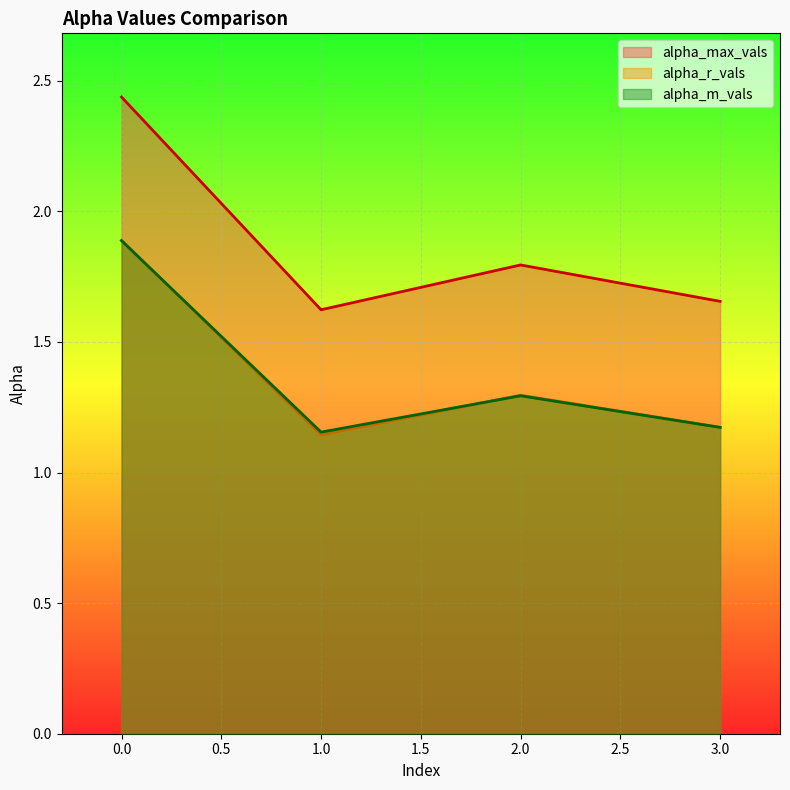

What is the highest value of the alpha_max_vals series?

2.4